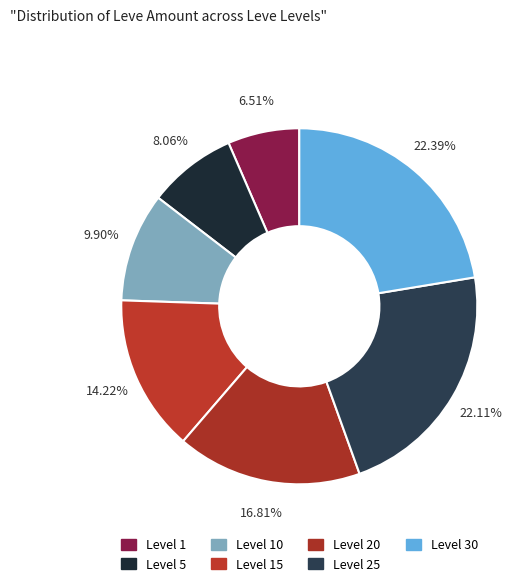

How many slices are in this pie chart?

7